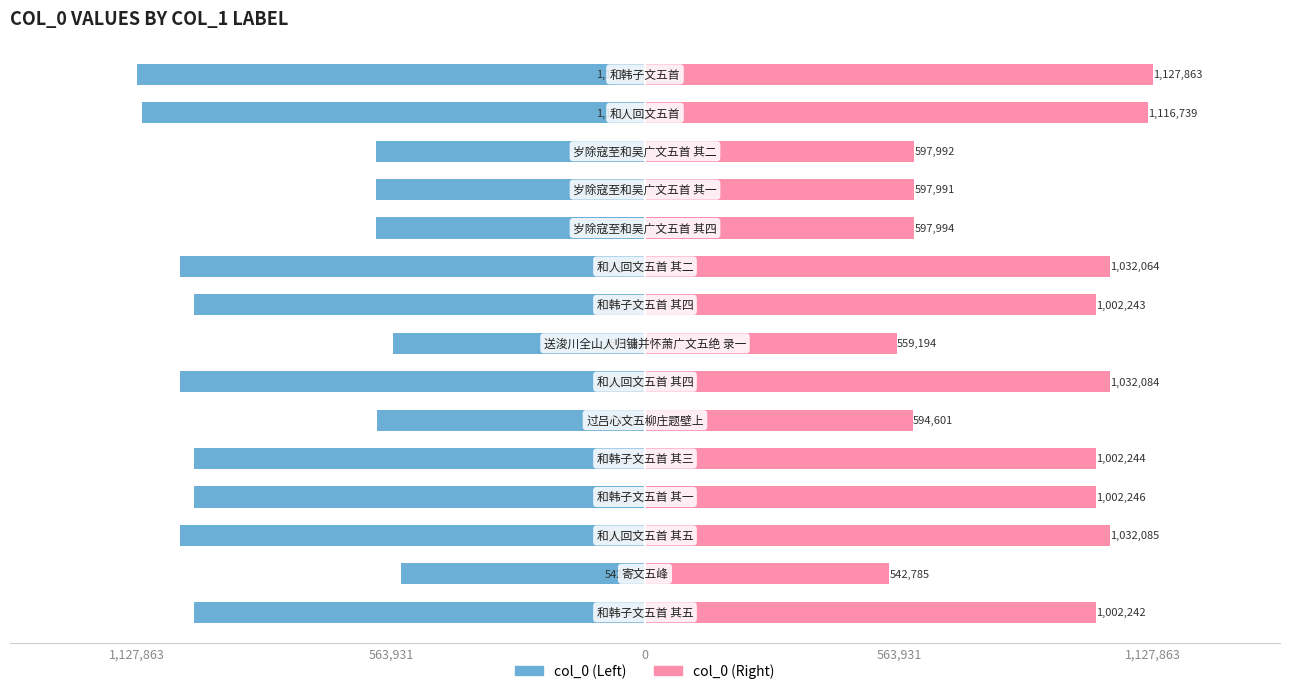

Is it true that col_0 (Right) equals 559194 at 7?

True